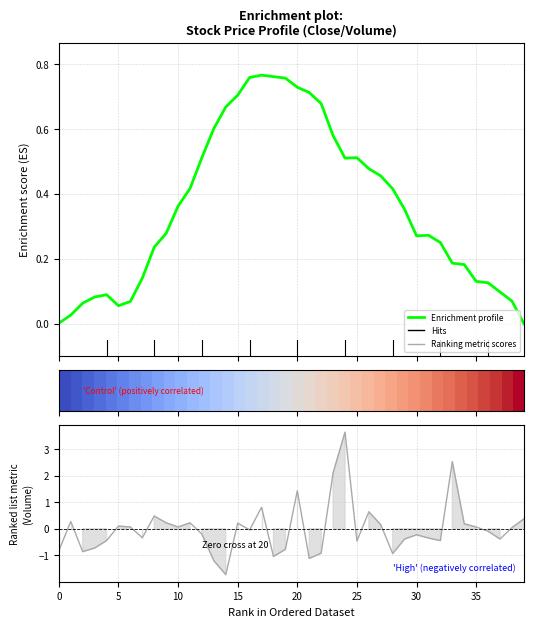

Which series has the largest total across all categories?

Enrichment profile